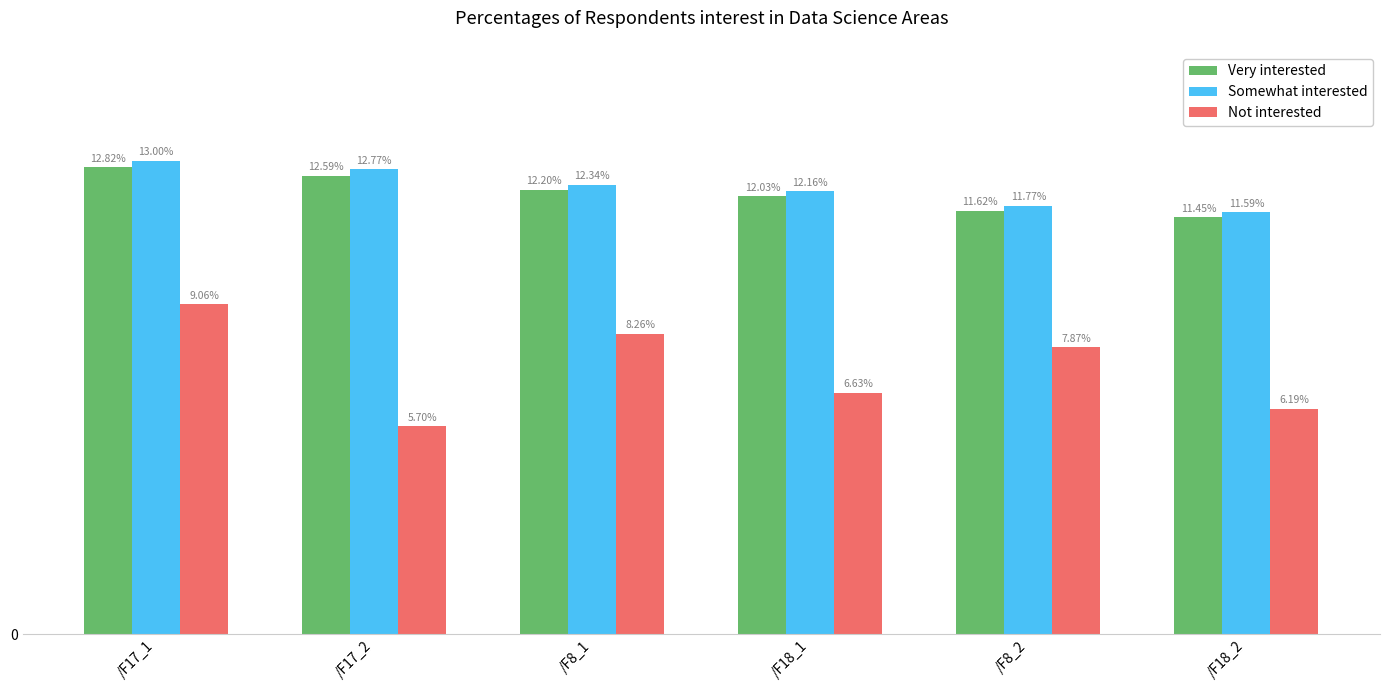

Which series changed the most between /F17_1 and /F8_1?

Not interested